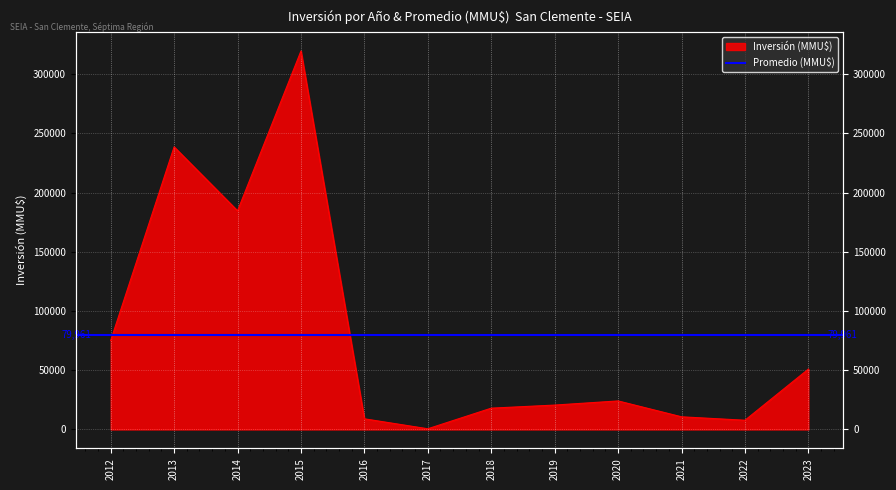

What is the difference between the values at 2015 and 2020?

295400